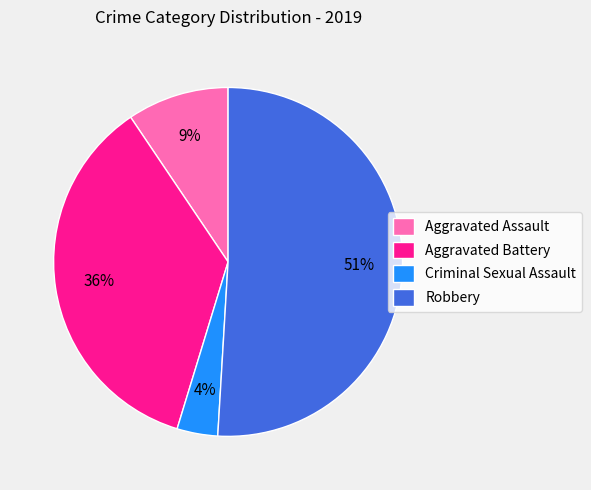

Count the number of slices in the pie.

4